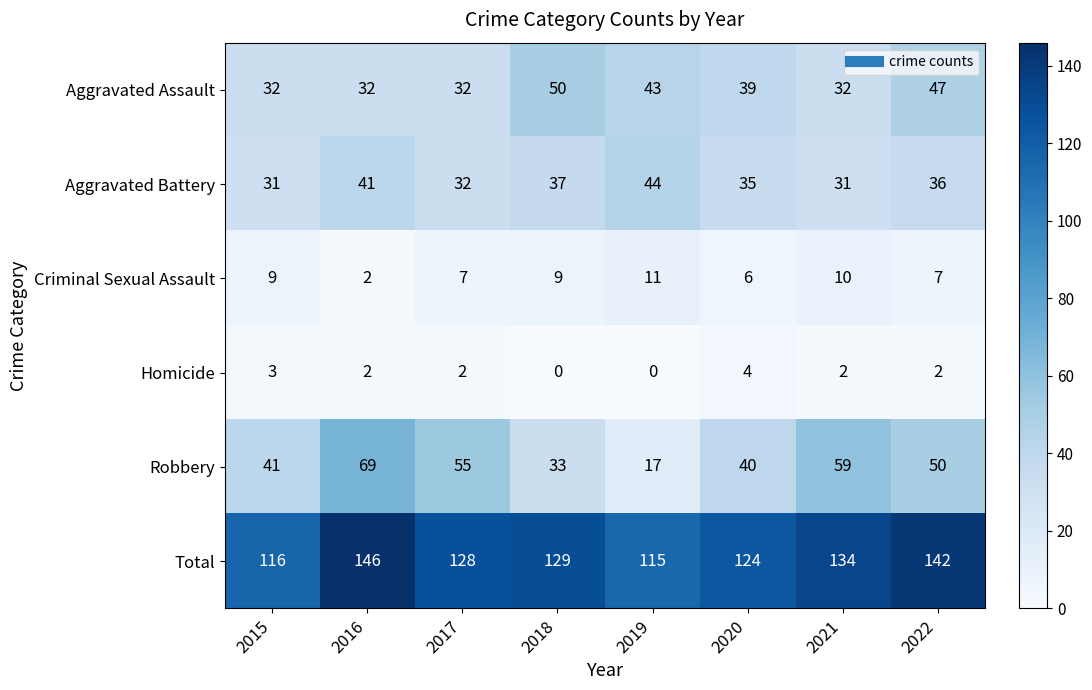

What is the difference between the highest and lowest values at 2017?

126